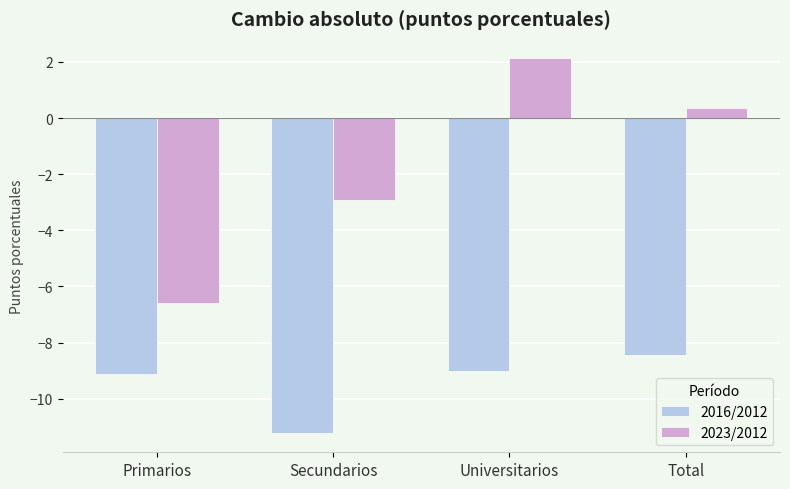

What is the label of the 4th bar from the left?

Total